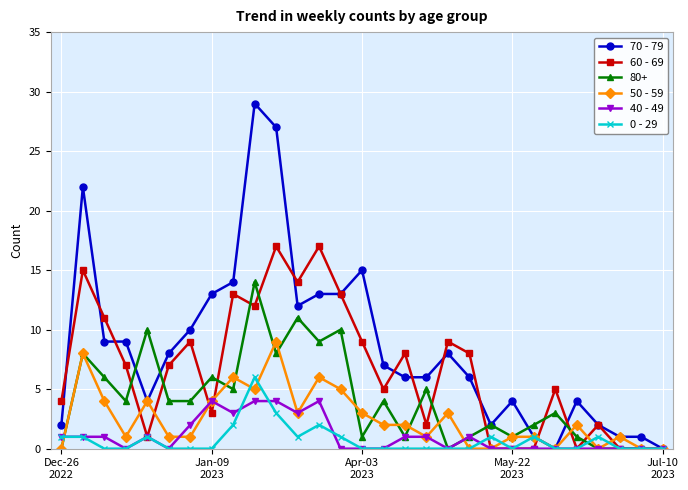

True or false: 50 - 59 and 40 - 49 cross at least once.

True